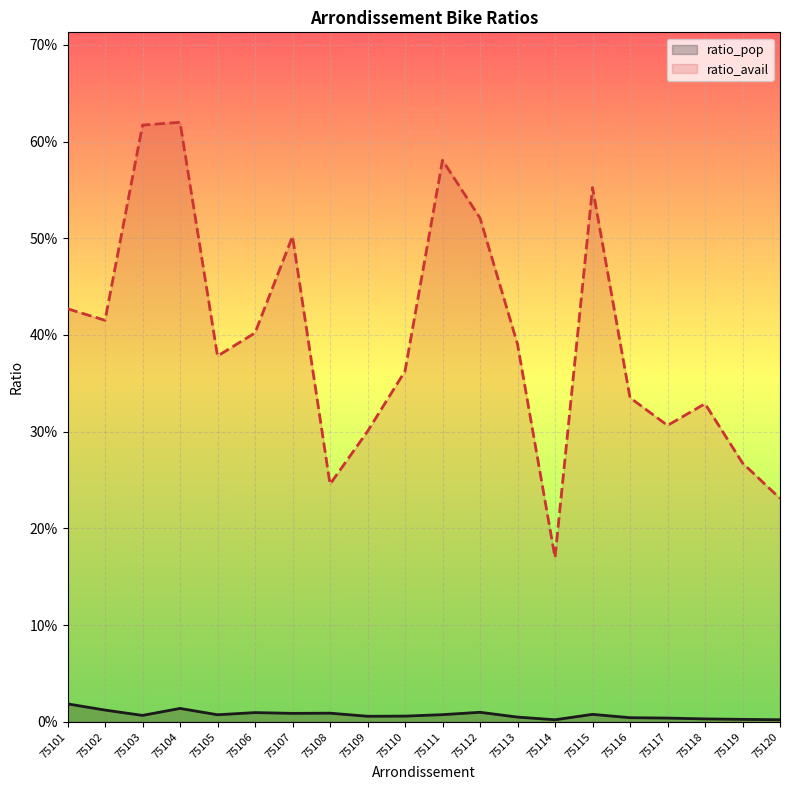

True or false: ratio_pop and ratio_avail cross at least once.

False